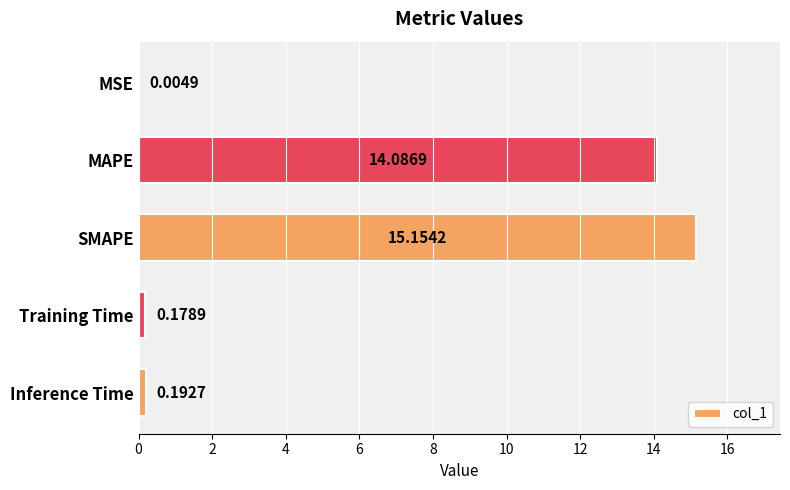

Which label corresponds to the largest value in the chart?

SMAPE